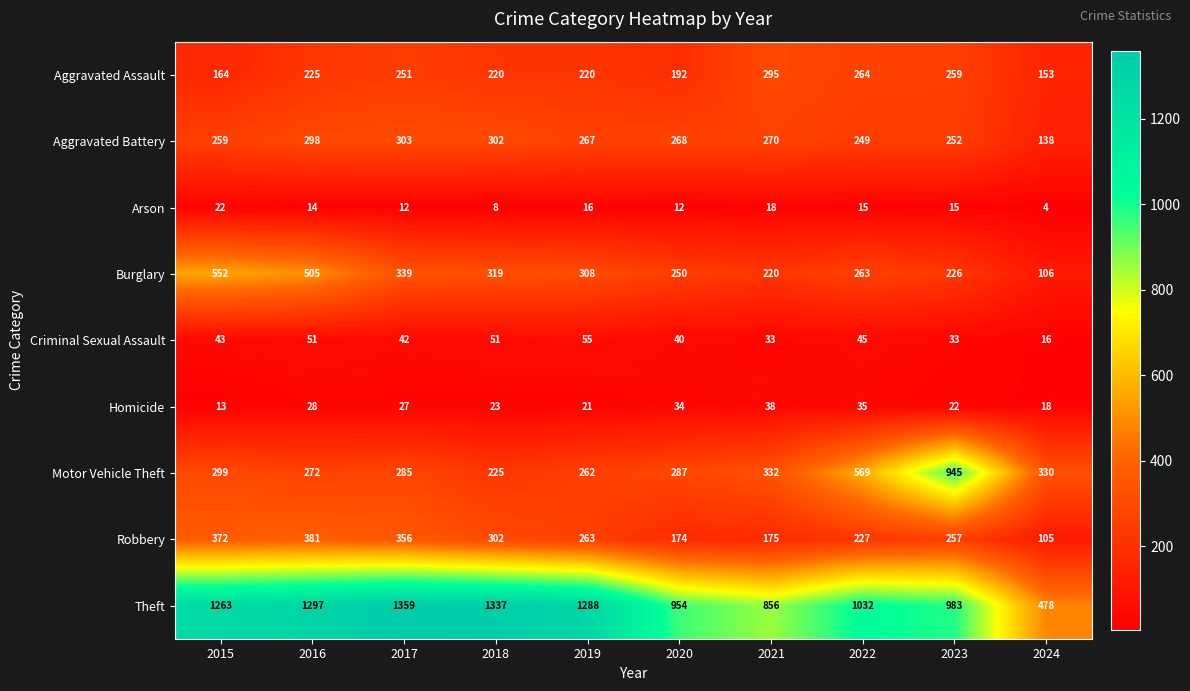

What is the difference between the highest and lowest values at 2015?

1250